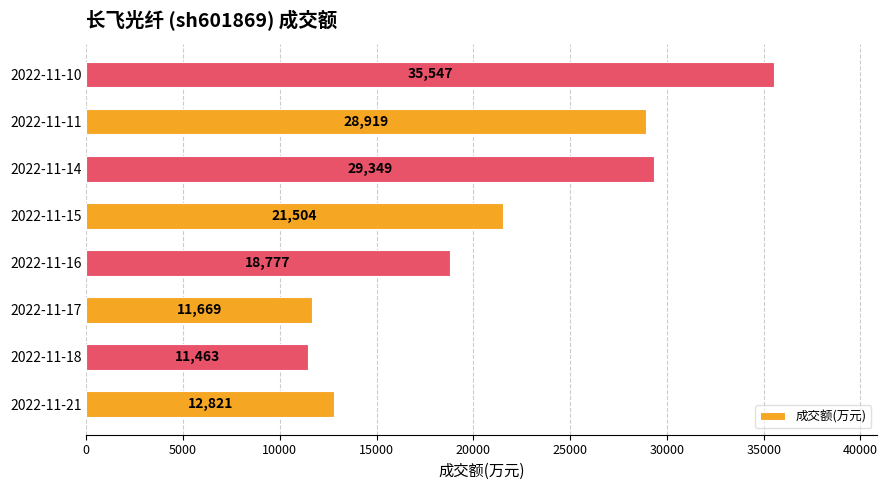

What is the ratio of the value at 2022-11-17 to the value at 2022-11-10?

0.3